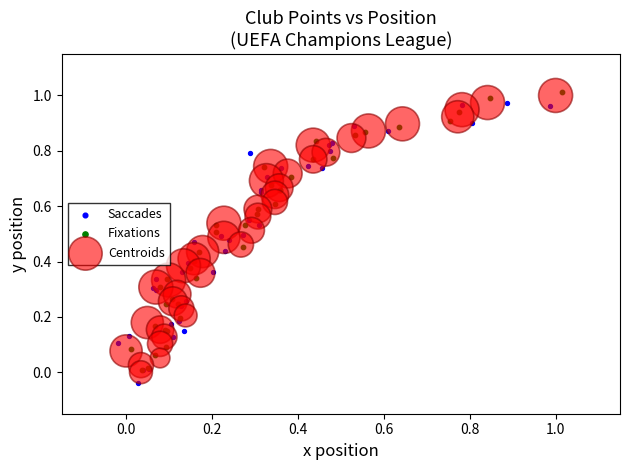

What are all the series names shown in the legend?

Saccades, Fixations, Centroids